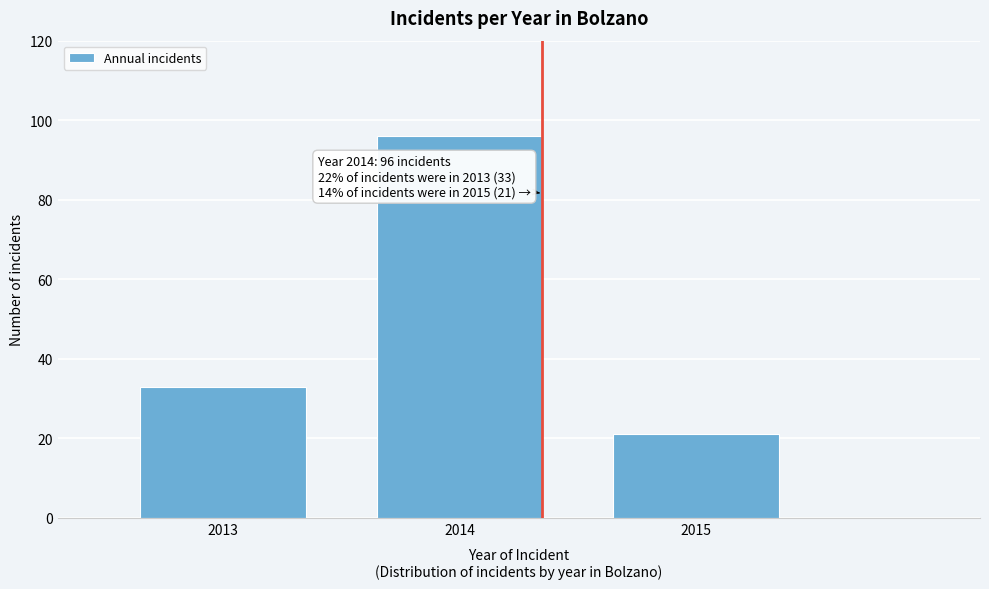

Reading left to right, list all the values displayed in this chart.

33	96	21